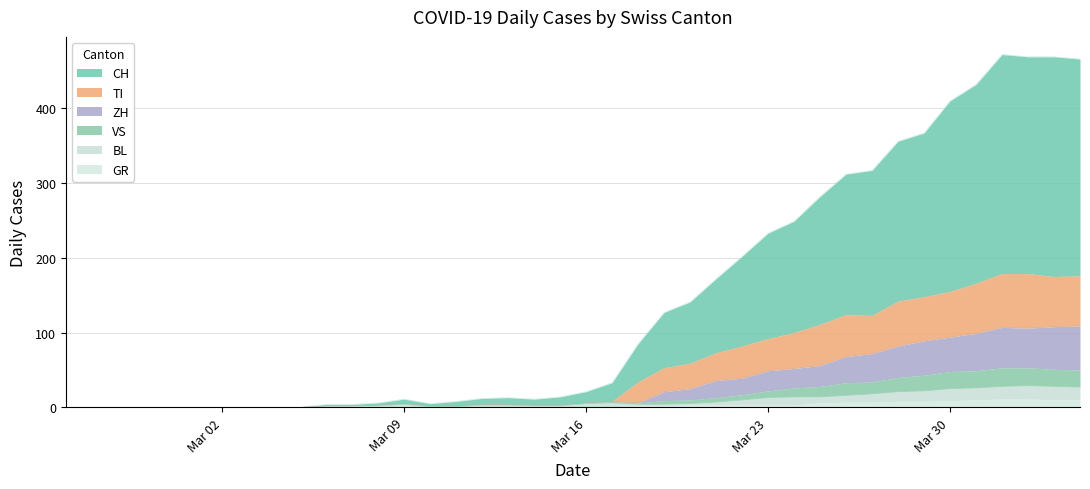

What is the maximum value for GR?

11